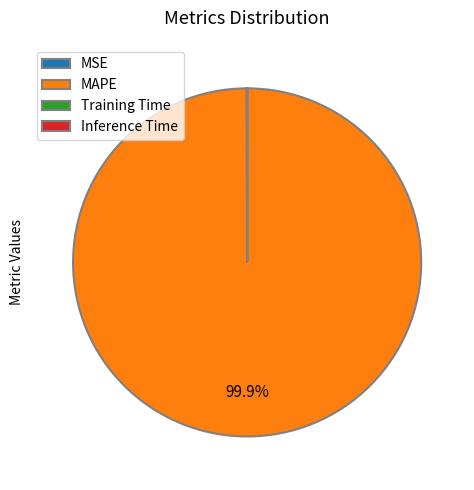

Does any single category account for the majority?

Yes